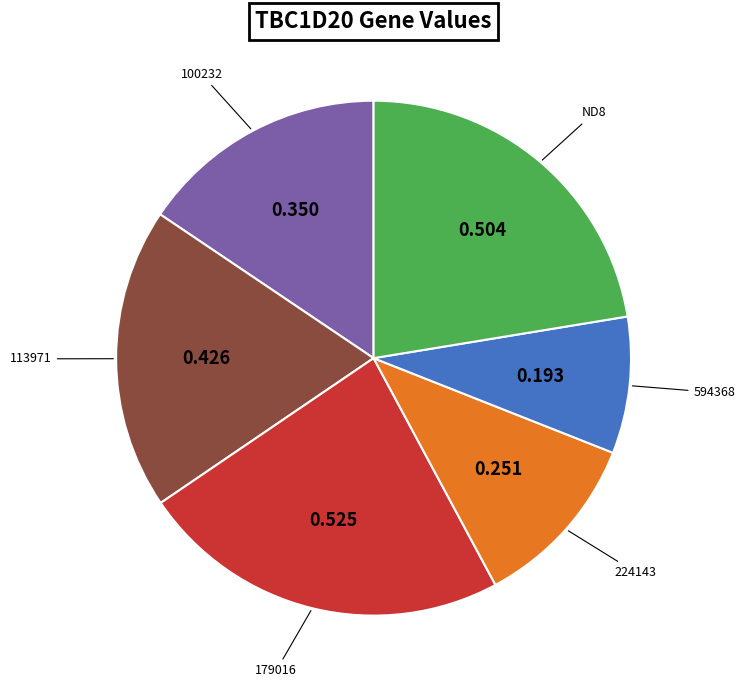

Is there a majority slice in this chart?

No